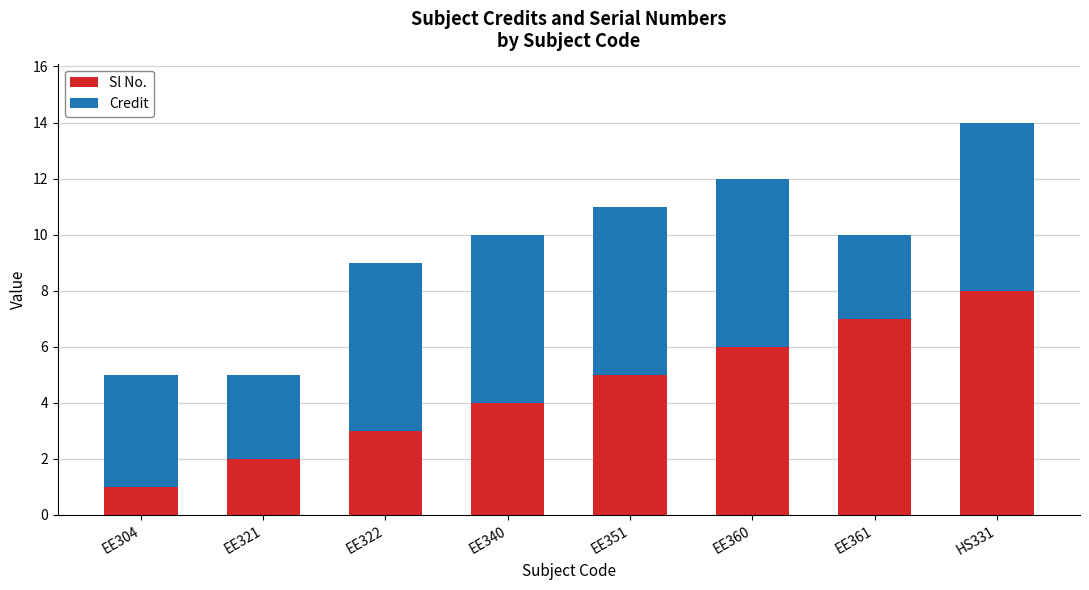

Does the chart contain stacked bars?

Yes